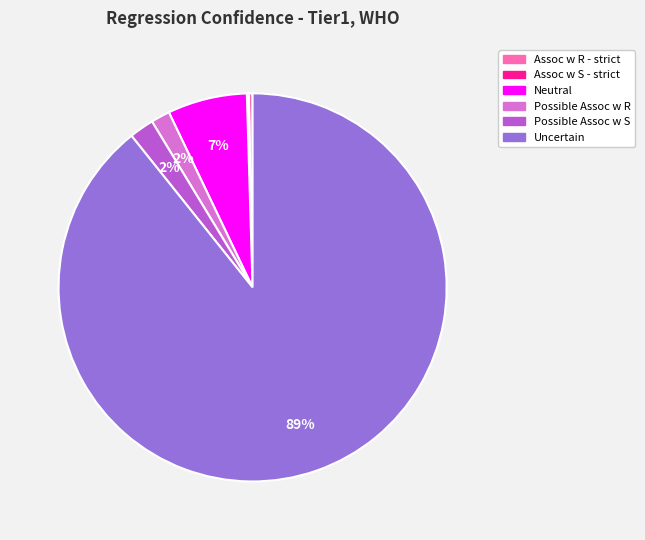

To the nearest percent, what is the difference between the Uncertain and Possible Assoc w S slice percentages?

87%